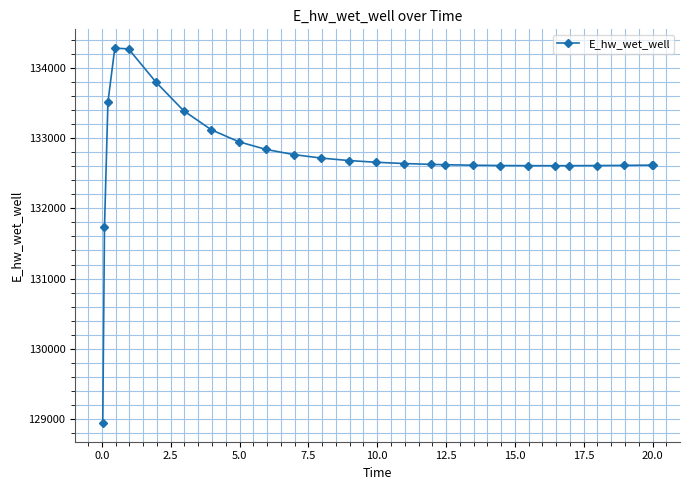

What is the value of the 4th point from the left?

134283.7